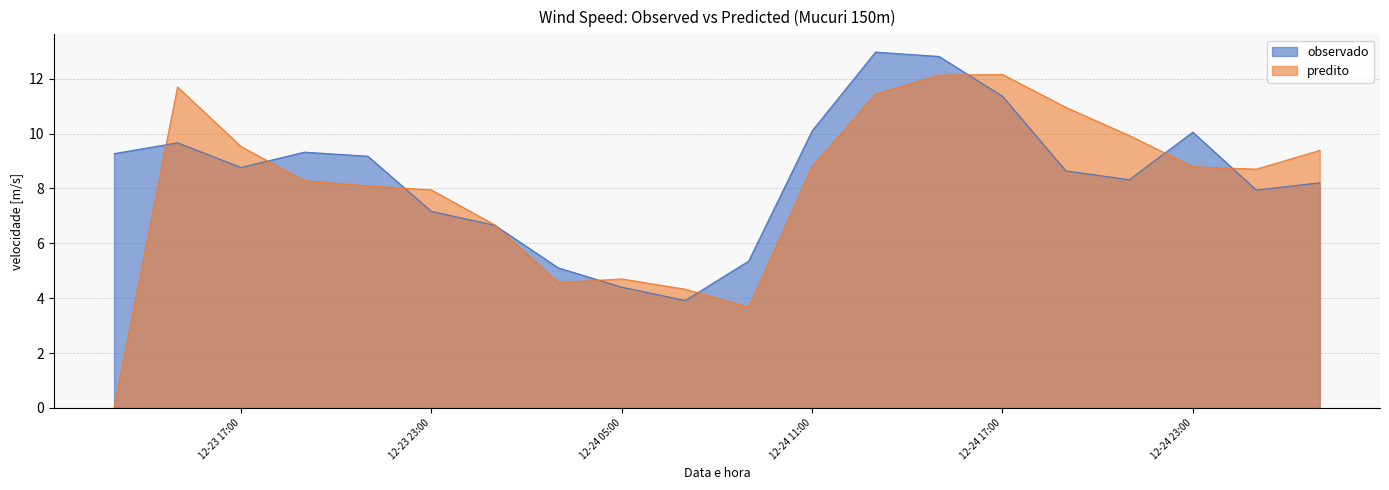

What is the maximum value shown in the chart?

13.0